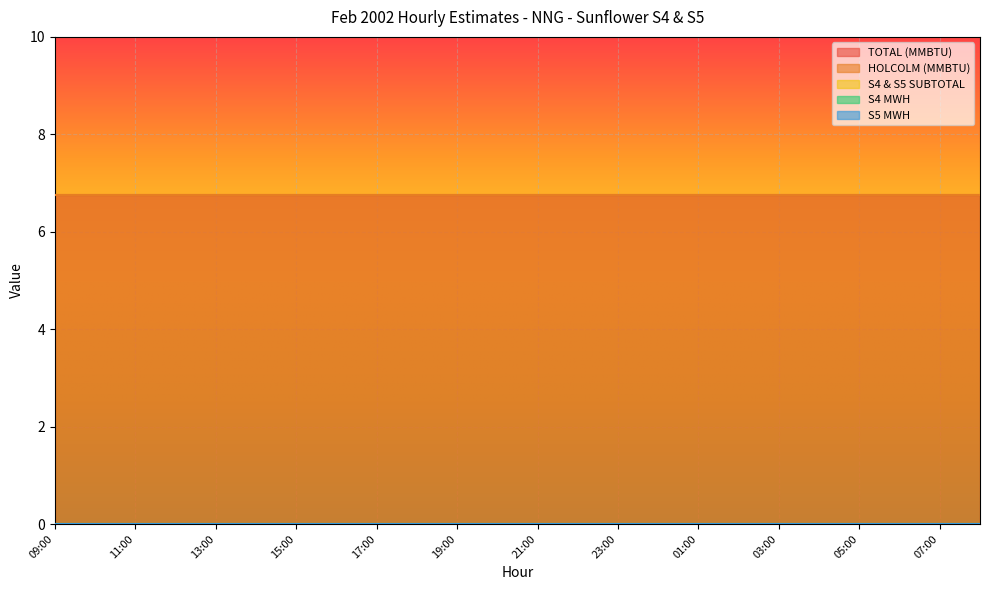

List the labels in order of S4 MWH value, smallest first.

09:00, 10:00, 11:00, 12:00, 13:00, 14:00, 15:00, 16:00, 17:00, 18:00, 19:00, 20:00, 21:00, 22:00, 23:00, 00:00, 01:00, 02:00, 03:00, 04:00, 05:00, 06:00, 07:00, 08:00